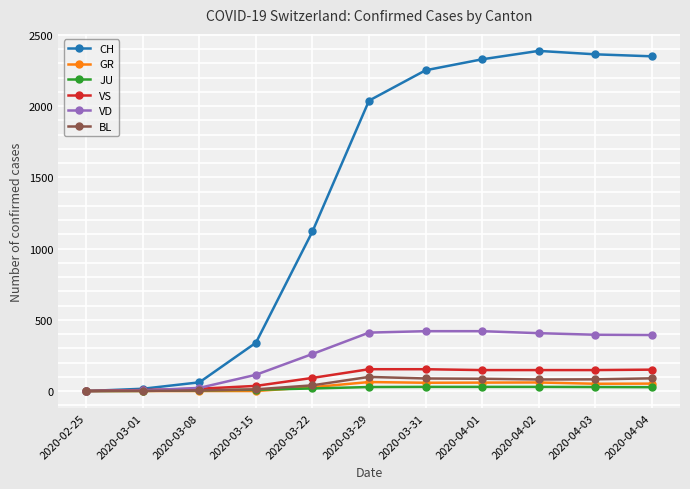

What position from the right is 2020-03-29?

6